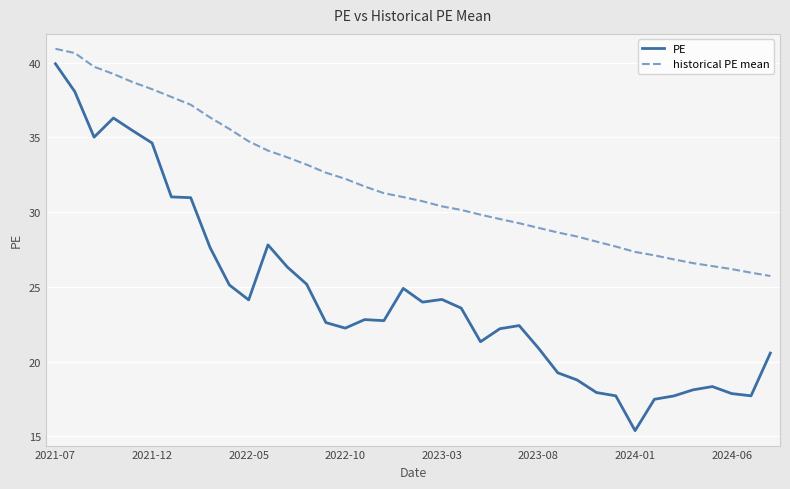

Which series has the widest spread of values?

PE